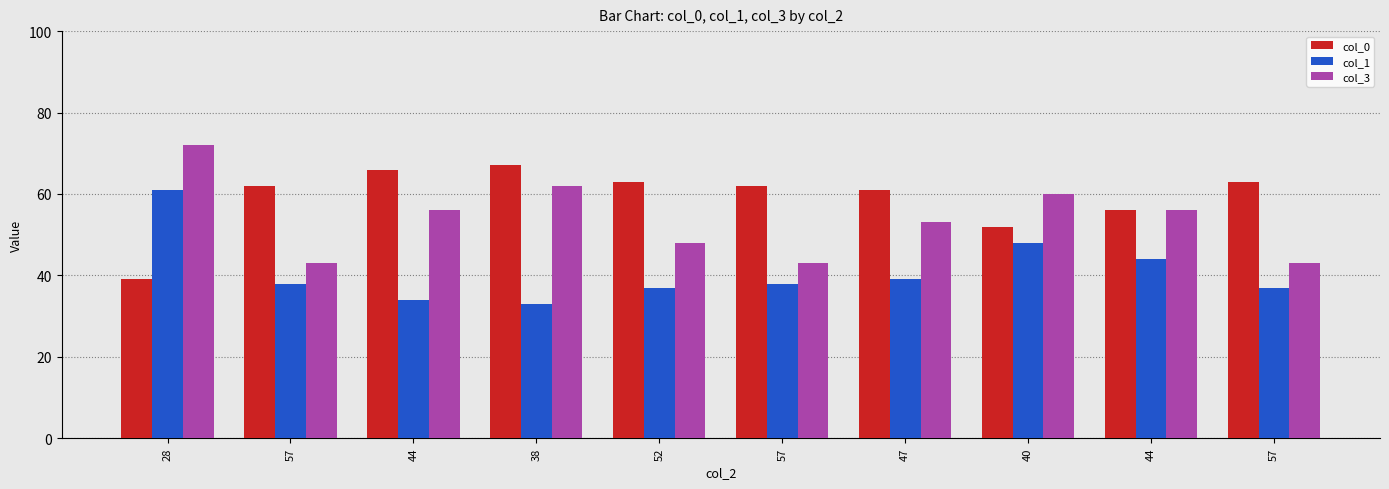

What is the difference between the highest and lowest values at 40?

12